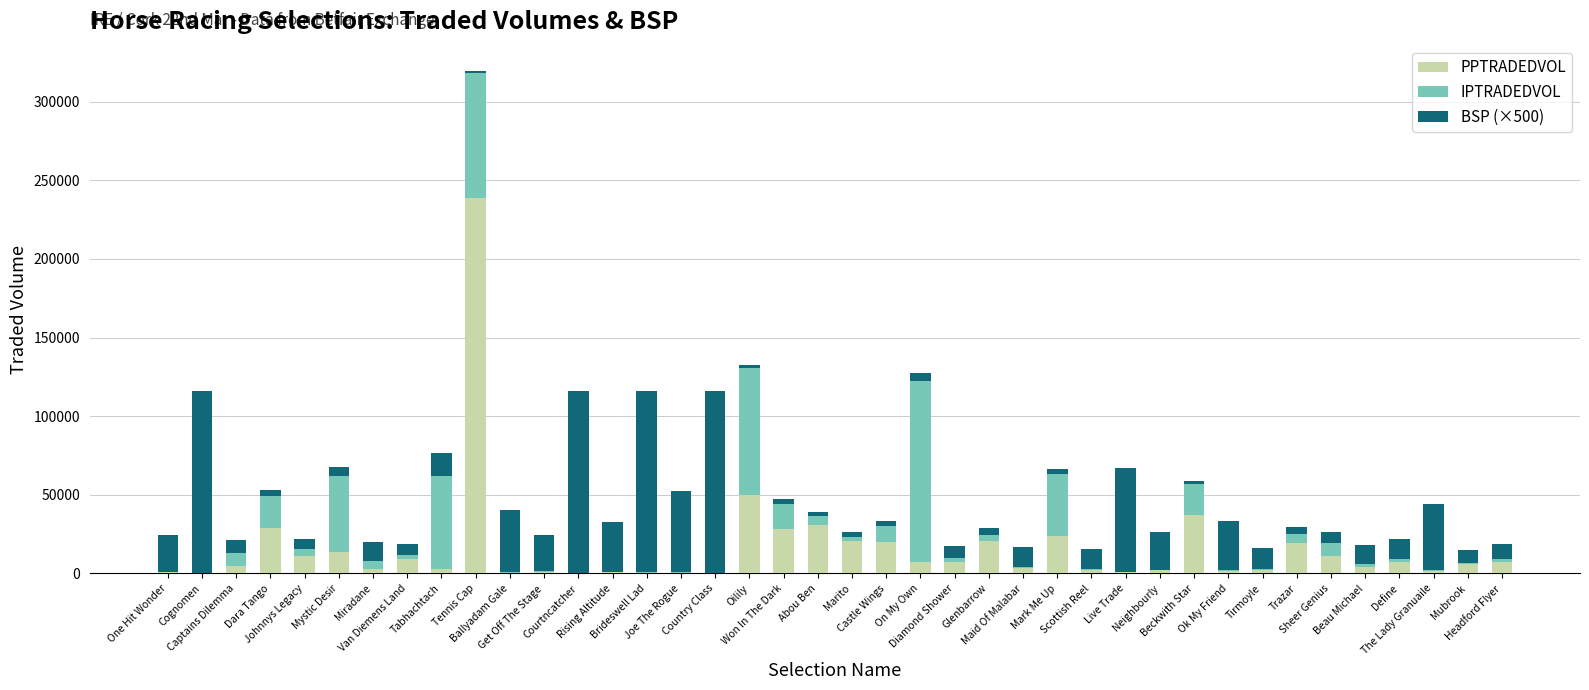

What is the maximum value for PPTRADEDVOL?

239004.7